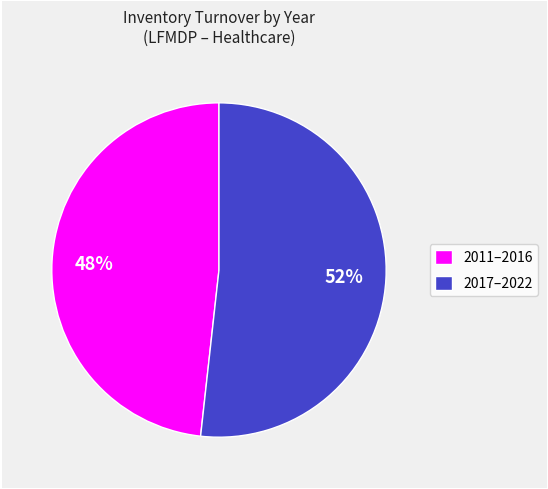

How many segments does this pie chart have?

2